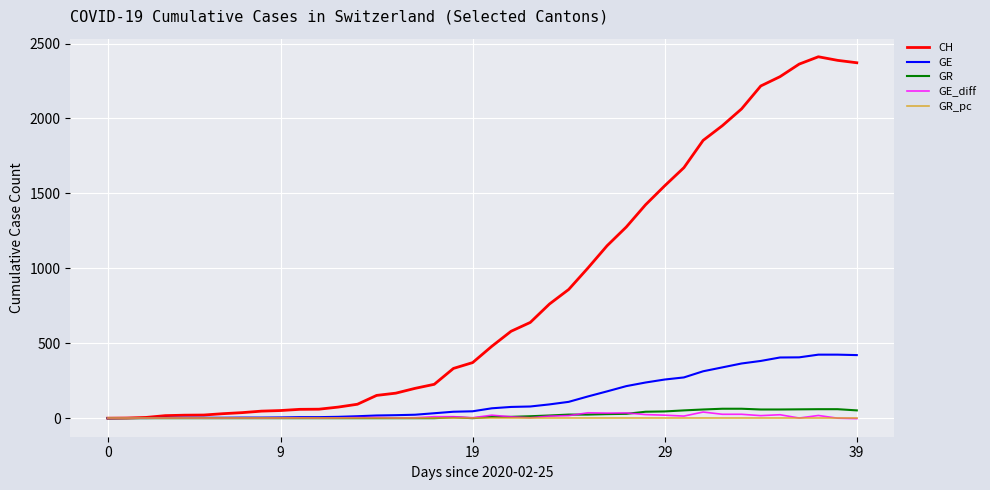

What is the smallest value displayed?

-3.0